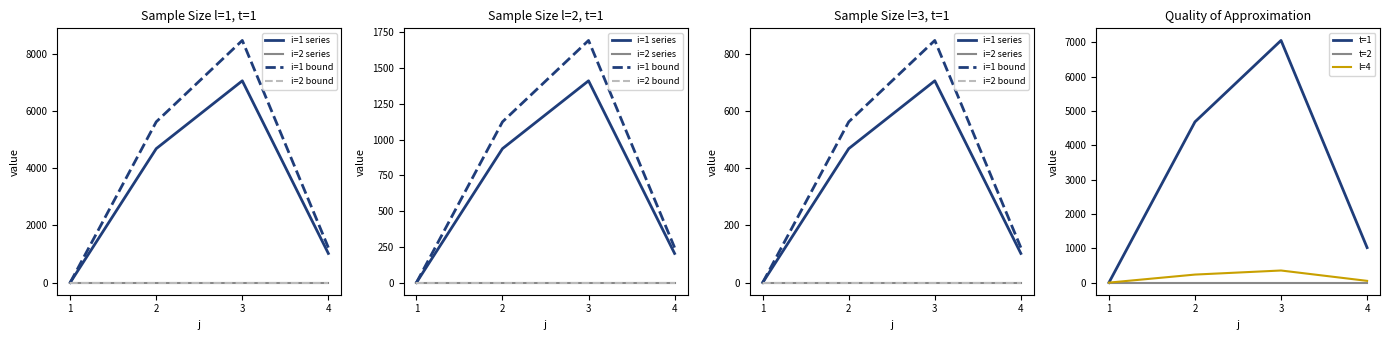

The value of t=2 at 3 is 0.0. True or false?

True